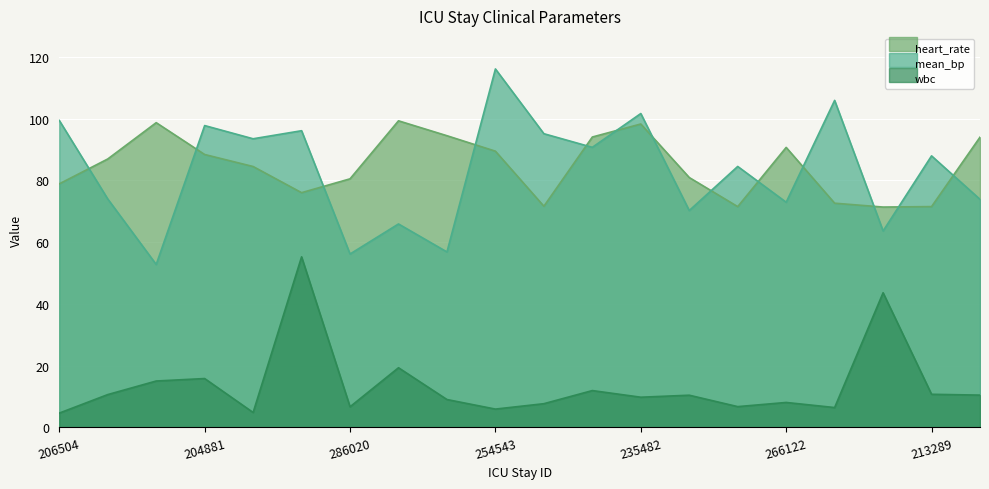

Rank the series at 258147 from highest to lowest value.

mean_bp, heart_rate, wbc